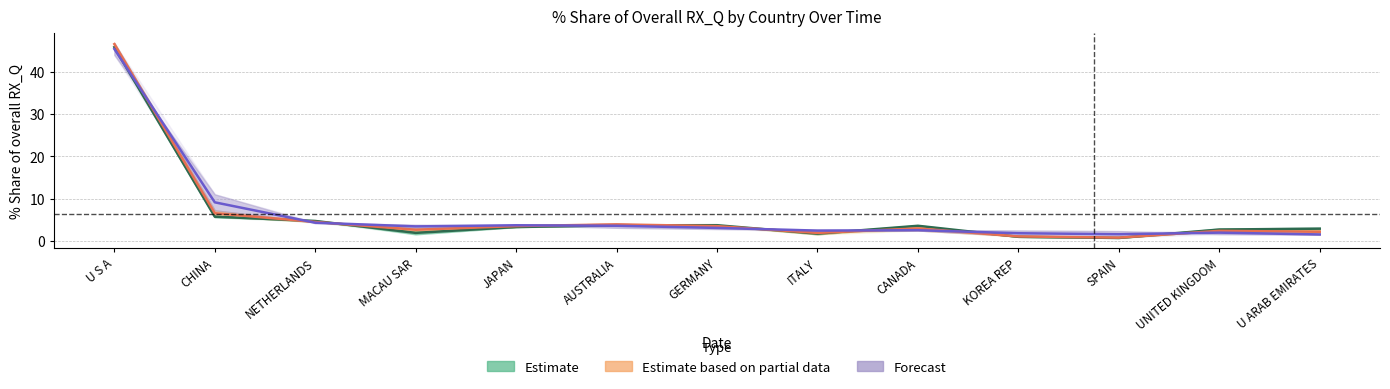

Is the value of 201712_% Share at KOREA REP greater than the value of 201812_% Share at MACAU SAR?

No